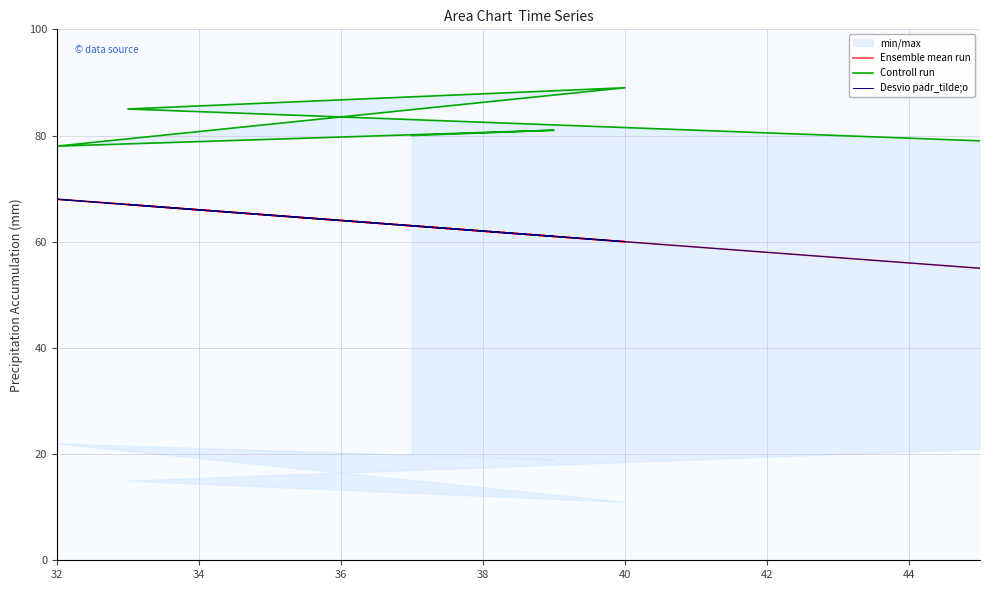

How many data points in Controll run are less than 81?

3